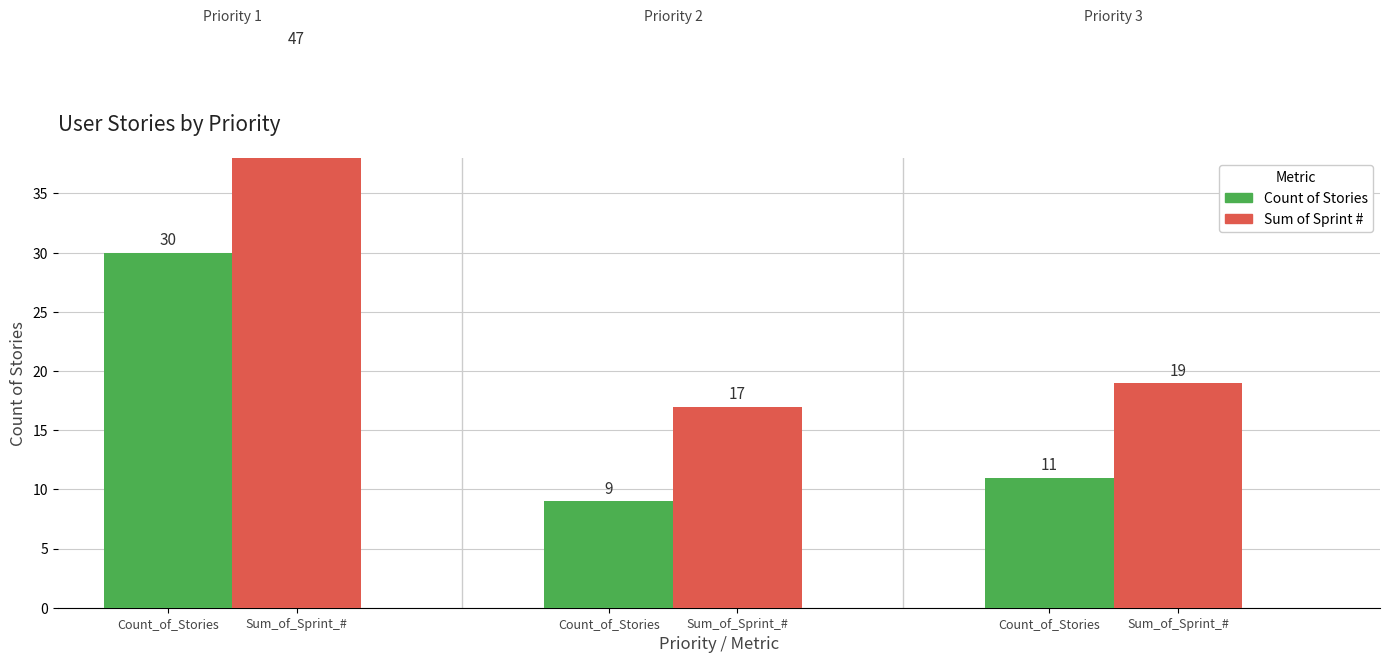

What is the total value across all series at Count_of_Stories?

77